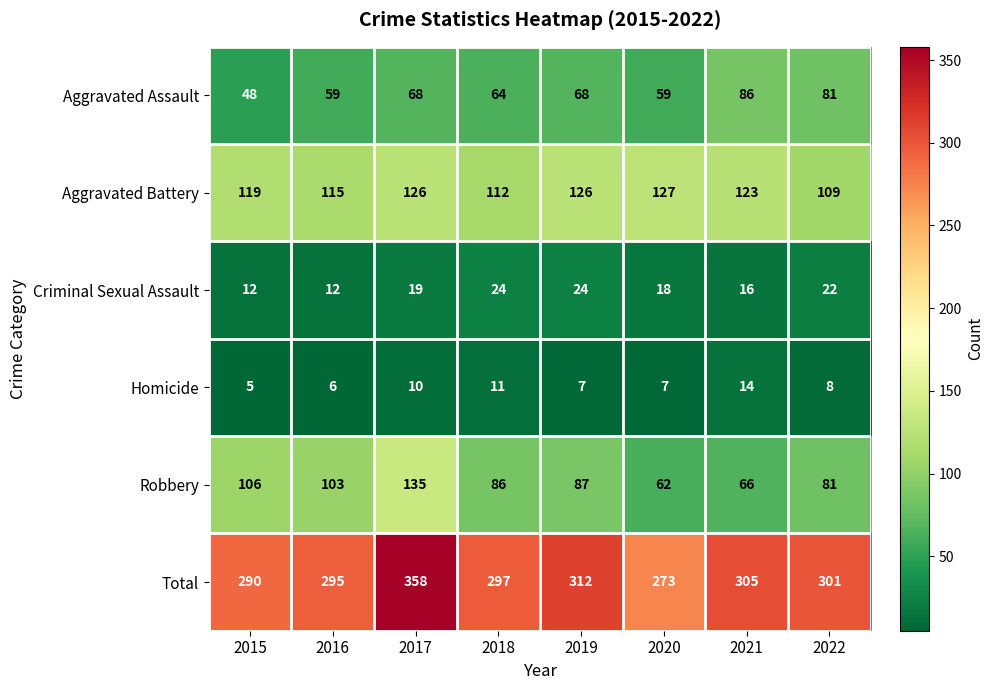

What is the average value of the Aggravated Battery series?

120